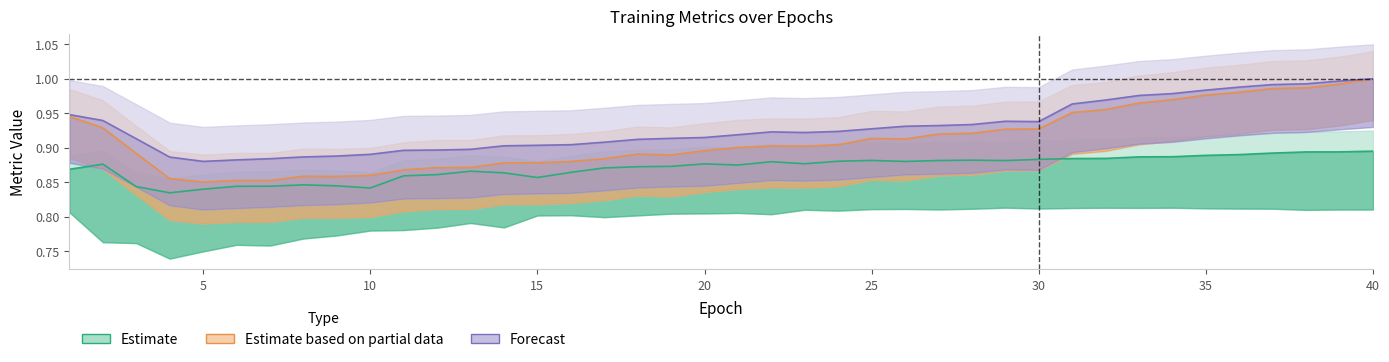

Which has a higher value, 31 or 37?

37